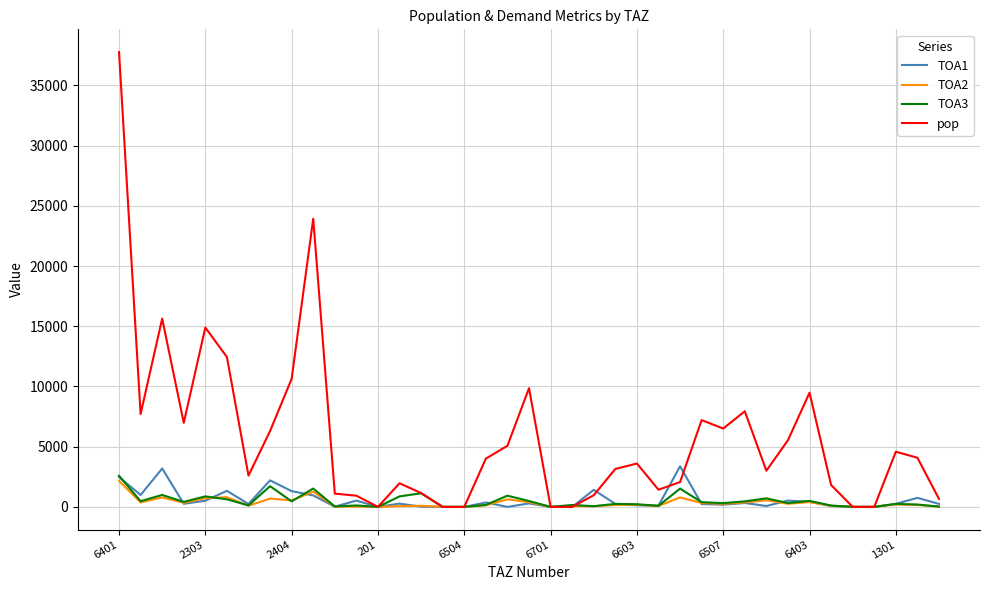

What is the greatest value displayed?

37769.2